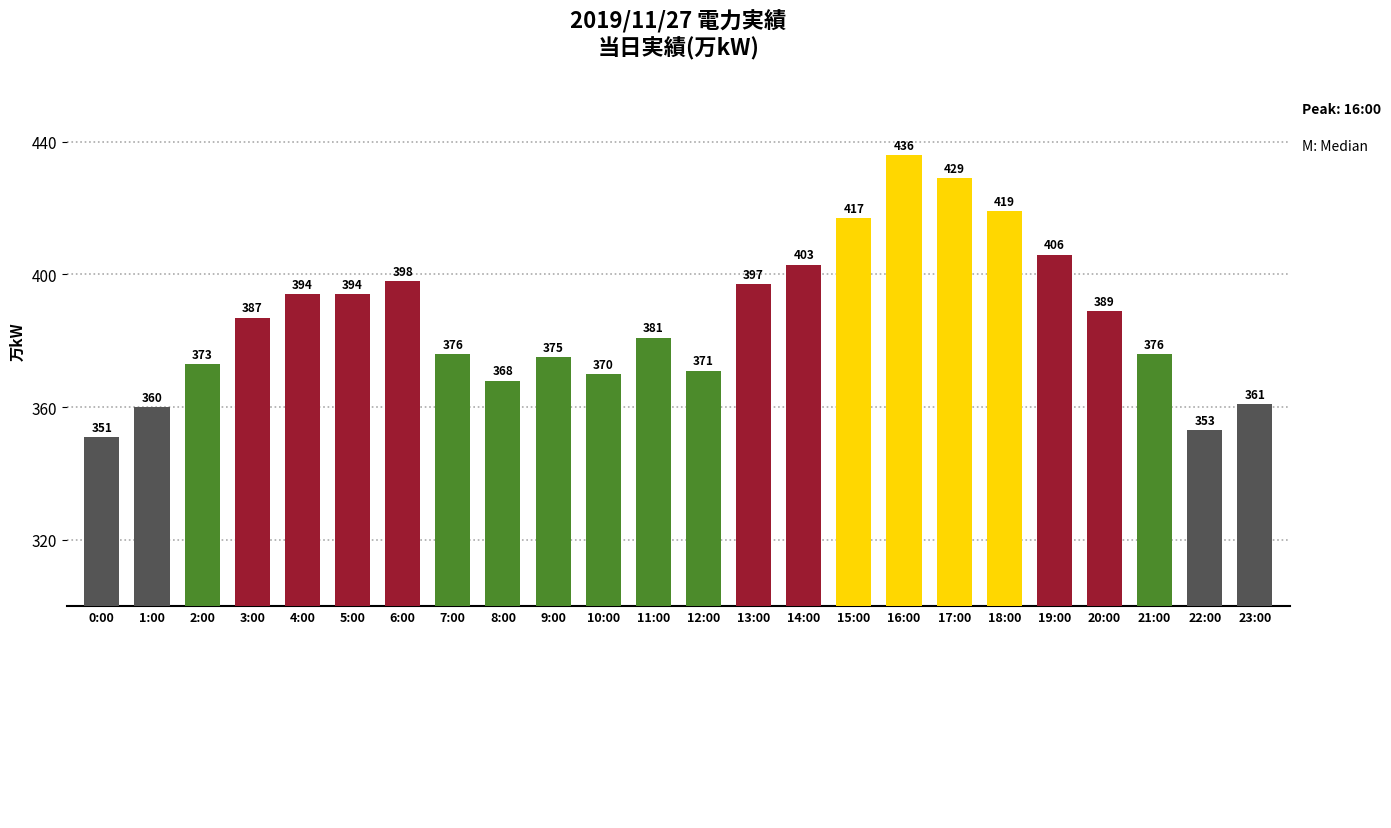

How many data points does each series have?

24